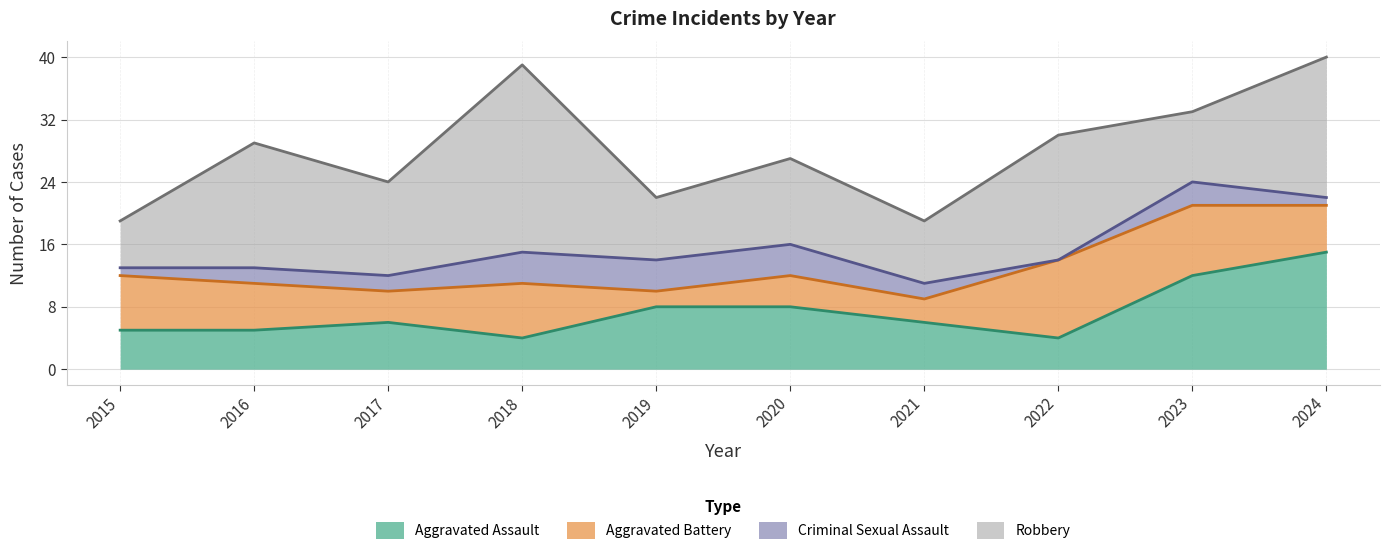

True or false: Homicide and Aggravated Battery intersect in this chart.

False